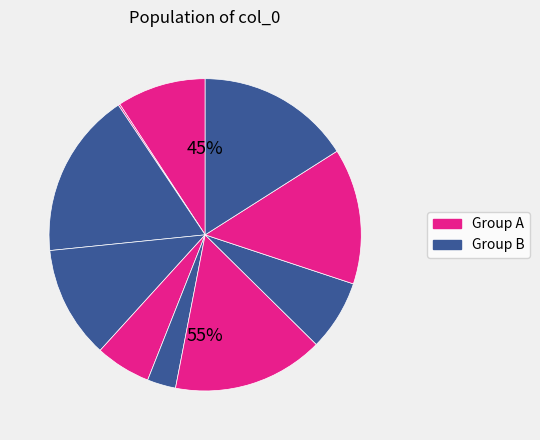

Is there any slice that represents more than half of the pie?

No